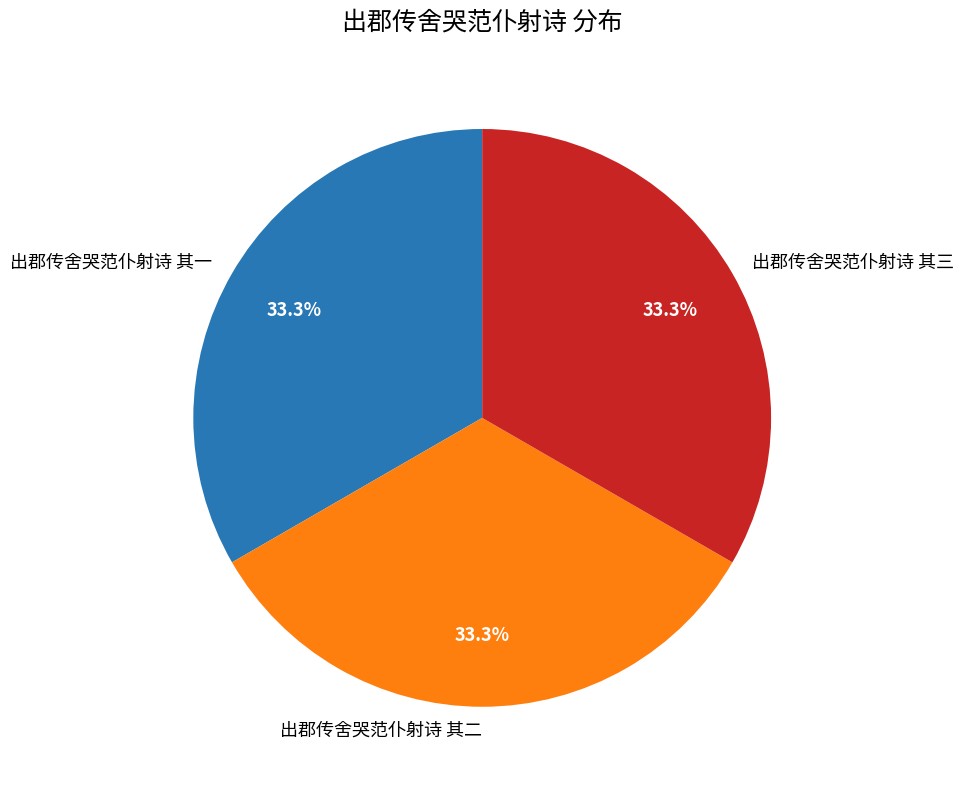

Approximately how many times larger is the value at 出郡传舍哭范仆射诗 其三 compared to 出郡传舍哭范仆射诗 其二?

1.0